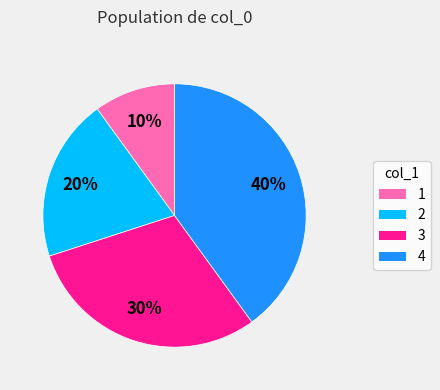

Which has a higher value, 4 or 1?

4